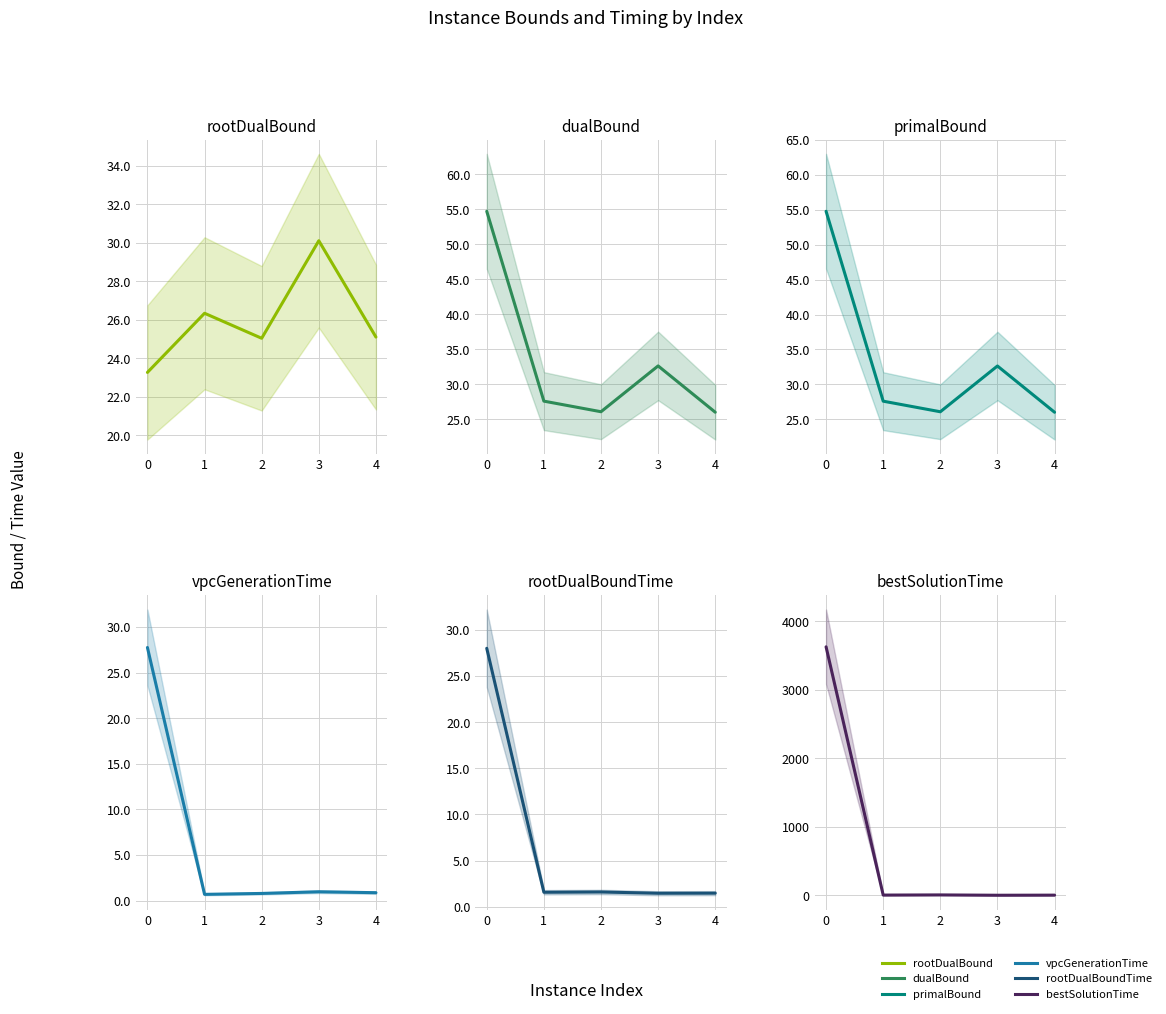

Reading left to right, extract all data points from this chart.

rootDualBound: 23.3	26.3	25.0	30.1	25.1
dualBound: 54.7	27.6	26.1	32.6	26.0
primalBound: 54.8	27.6	26.1	32.6	26.0
vpcGenerationTime: 27.7	0.7	0.8	1.0	0.9
rootDualBoundTime: 28.0	1.6	1.6	1.5	1.5
bestSolutionTime: 3627.7	4.6	7.0	2.3	3.7